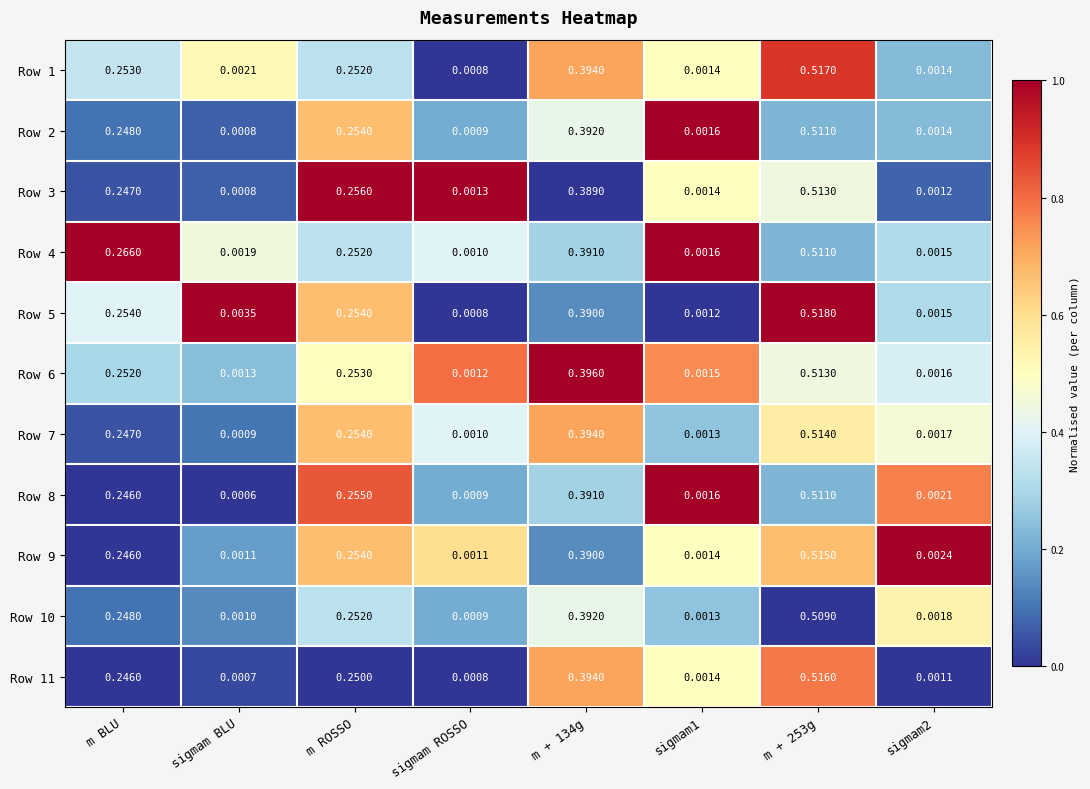

Is the value of Row 5 at m + 253g greater than the value of Row 2 at sigmam2?

Yes